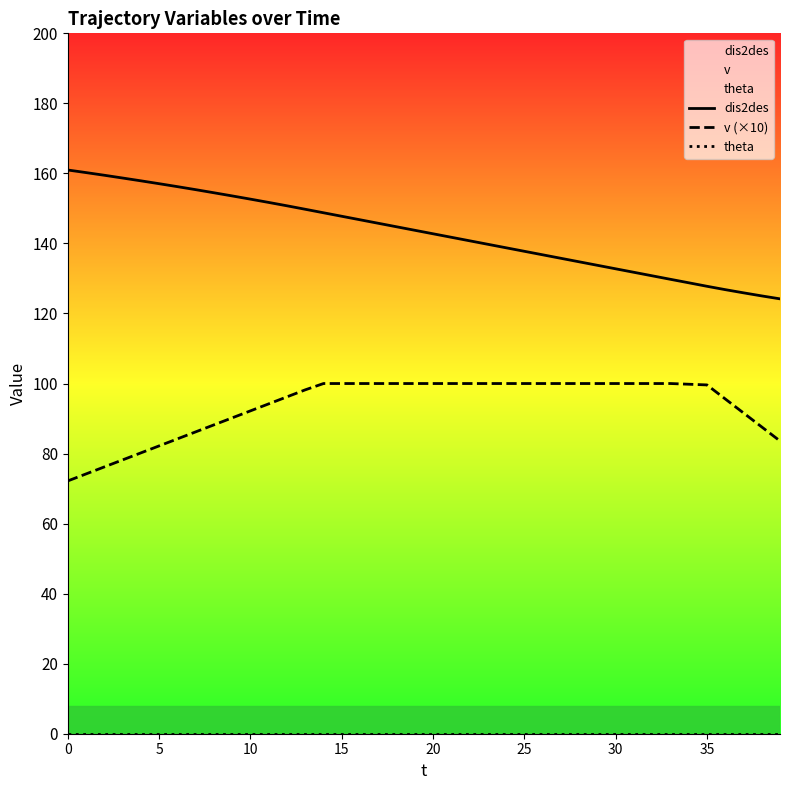

What are all the series names shown in the legend?

dis2des, v (×10), theta